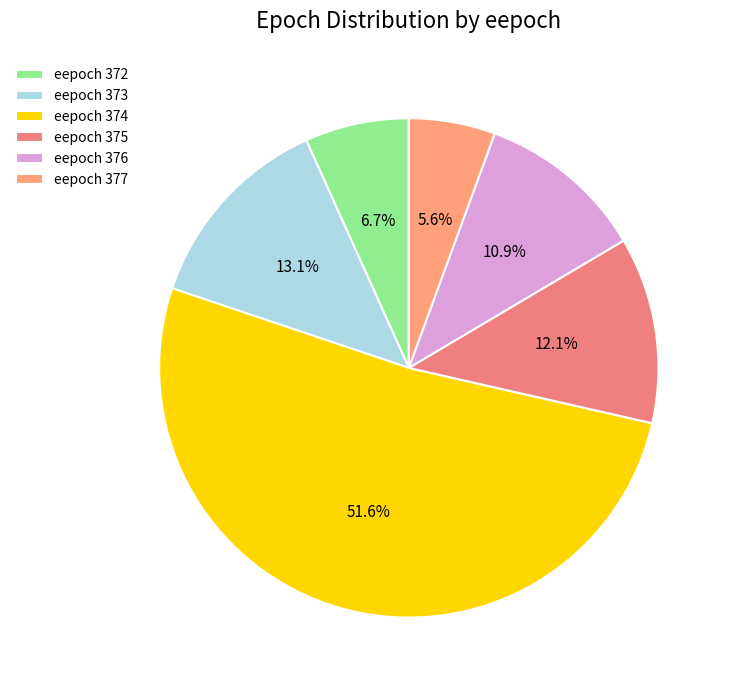

Which slice is the largest?

eepoch 374